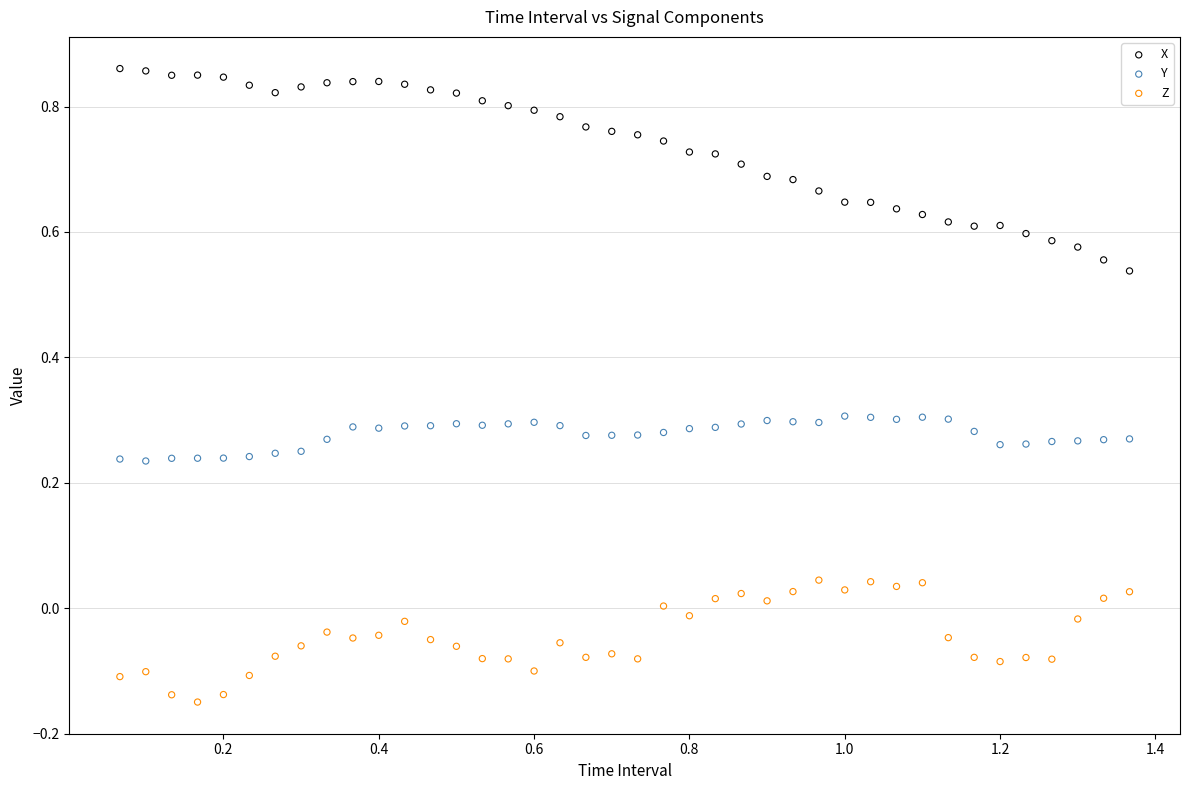

Across all data points, what is the range of X values (max minus min)?

1.3